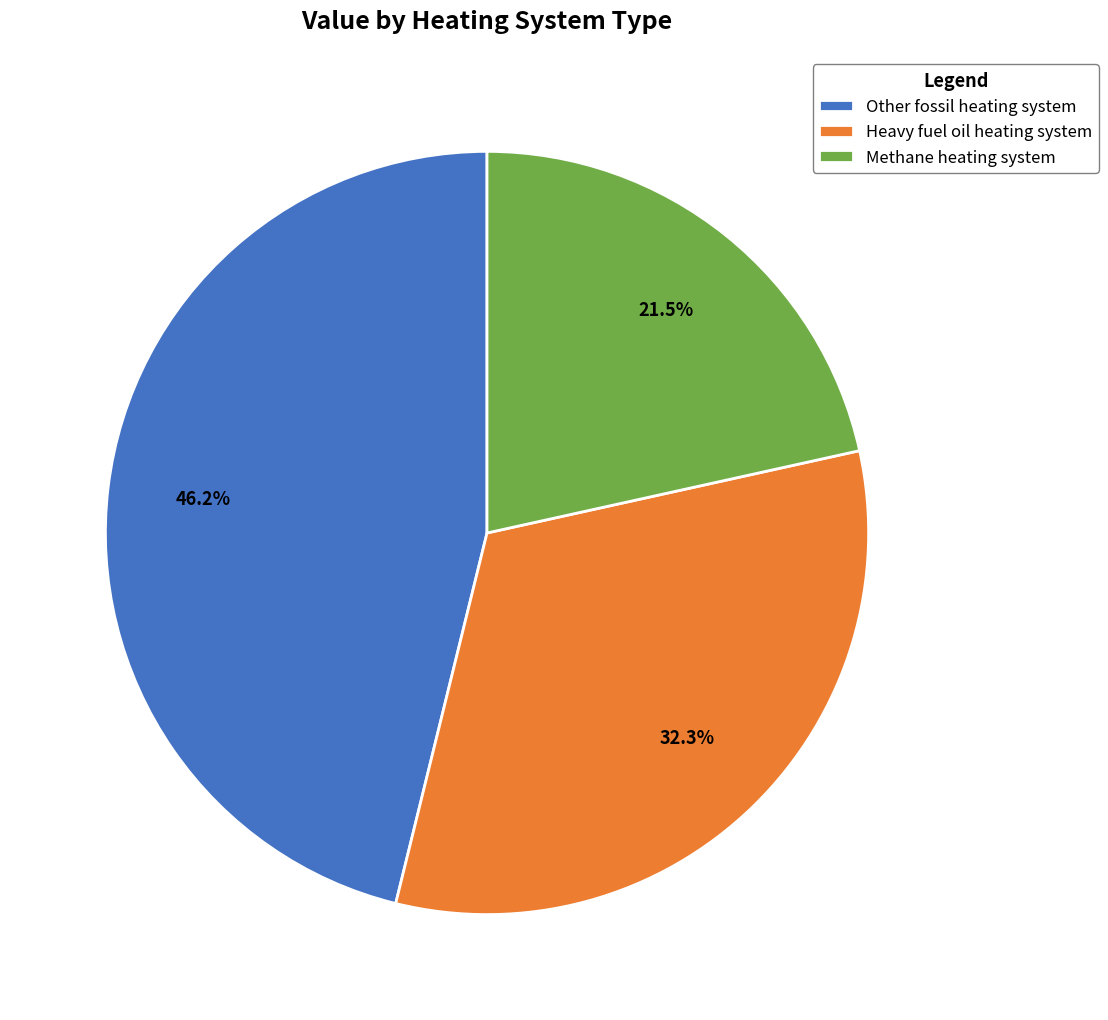

How many slices are in this pie chart?

3